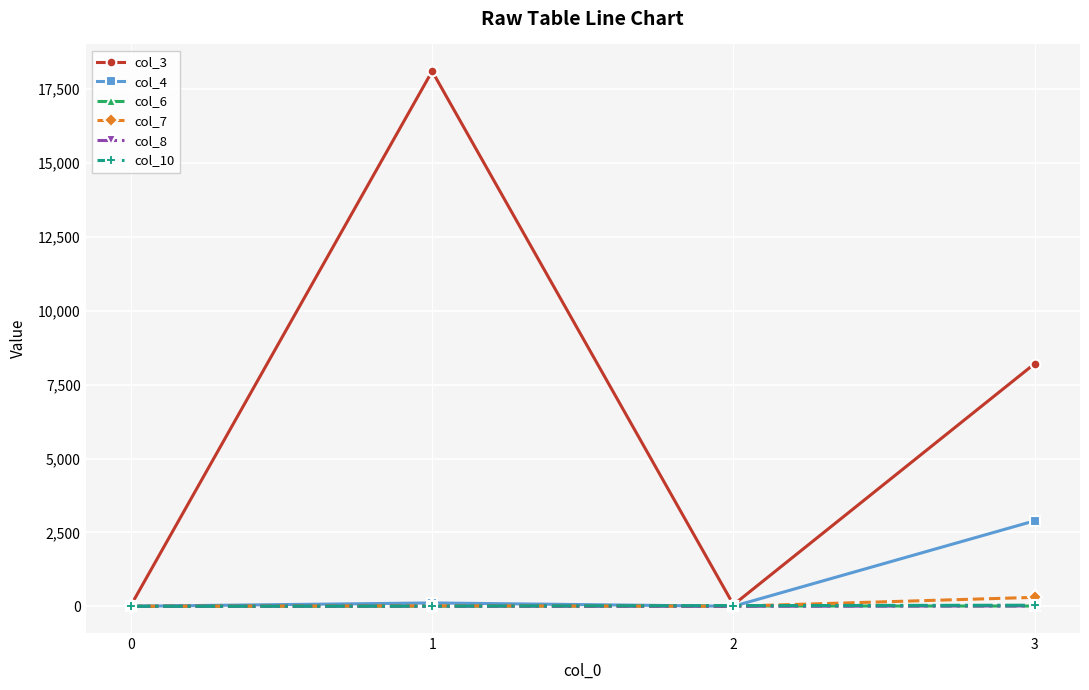

Which series has the widest spread of values?

col_3